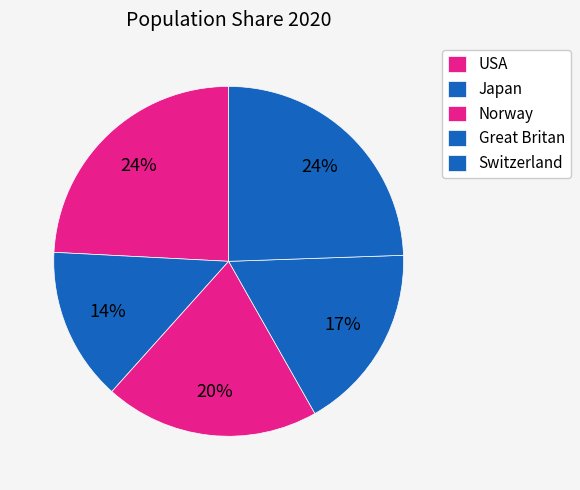

What is the total percentage of Great Britan and Japan?

31.5%